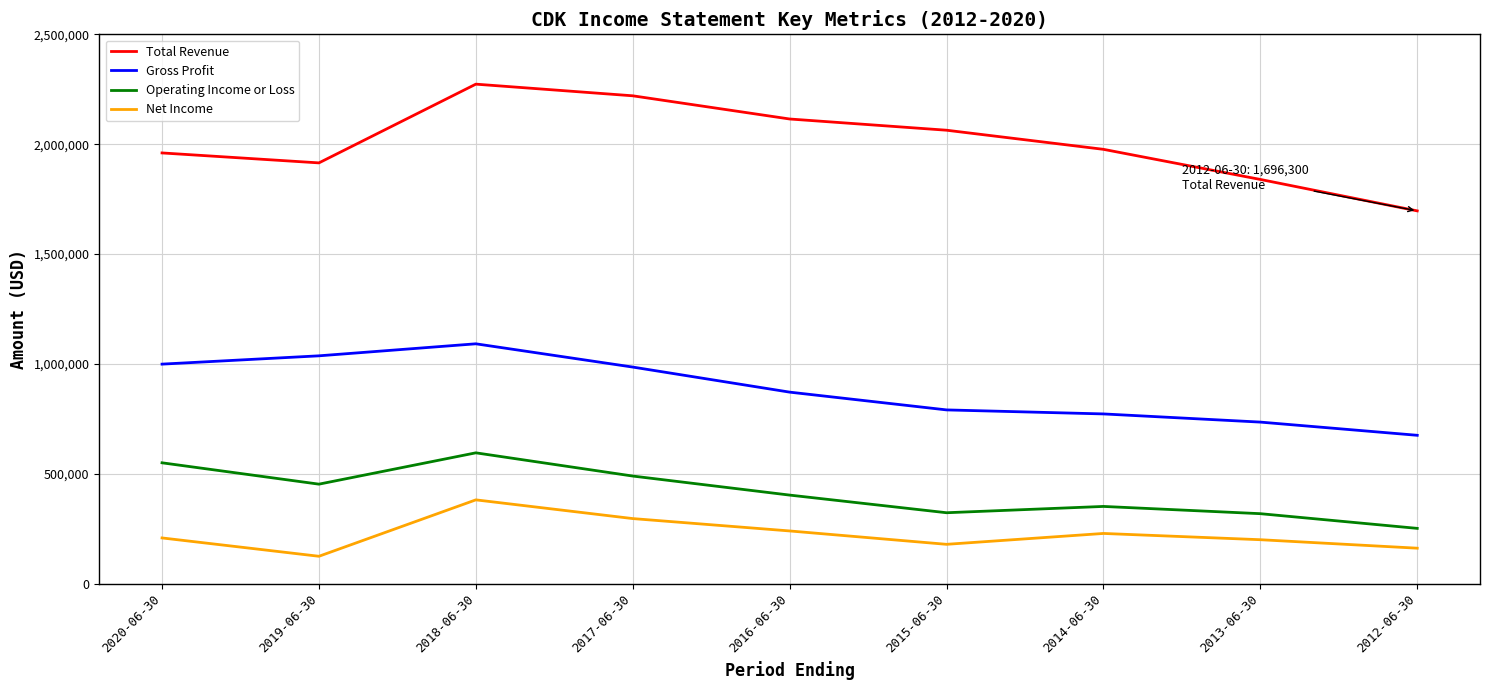

How many lines are shown in the chart?

4